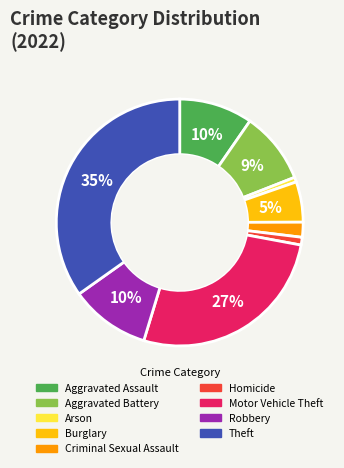

Is Aggravated Battery the majority of the pie?

No